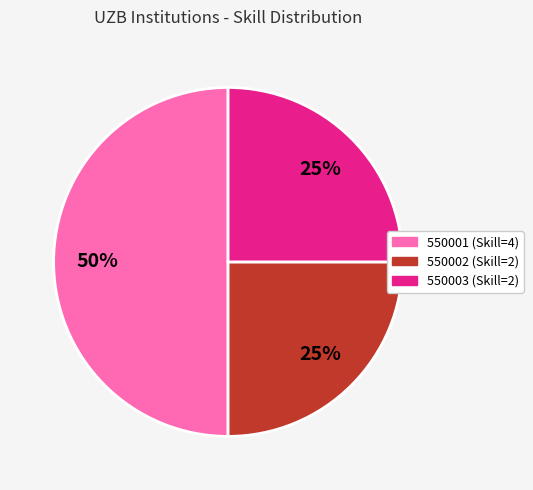

To the nearest percent, what is the average slice percentage?

33%